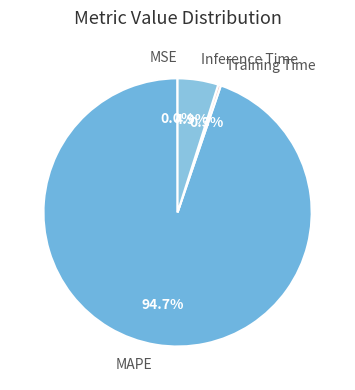

Which slice is the largest?

MAPE